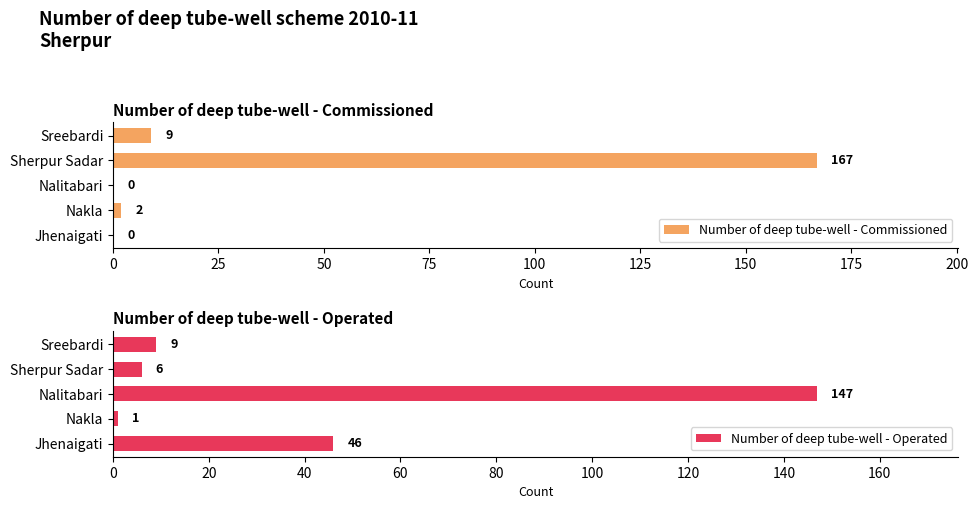

Rank the series by their maximum value, from lowest to highest.

Number of deep tube-well - Operated, Number of deep tube-well - Commissioned